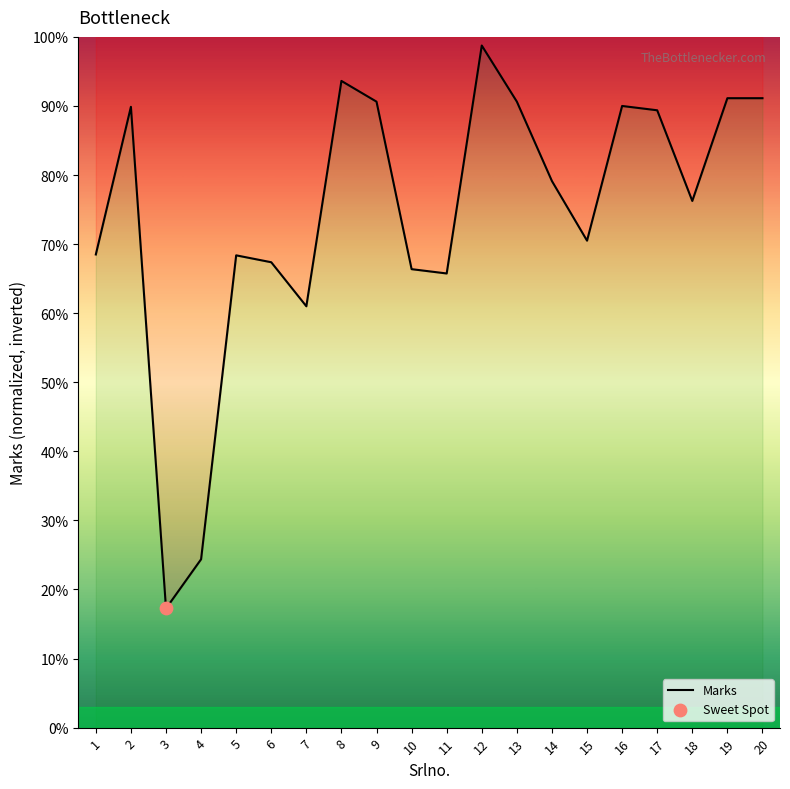

Between 4 and 2, which is larger?

2